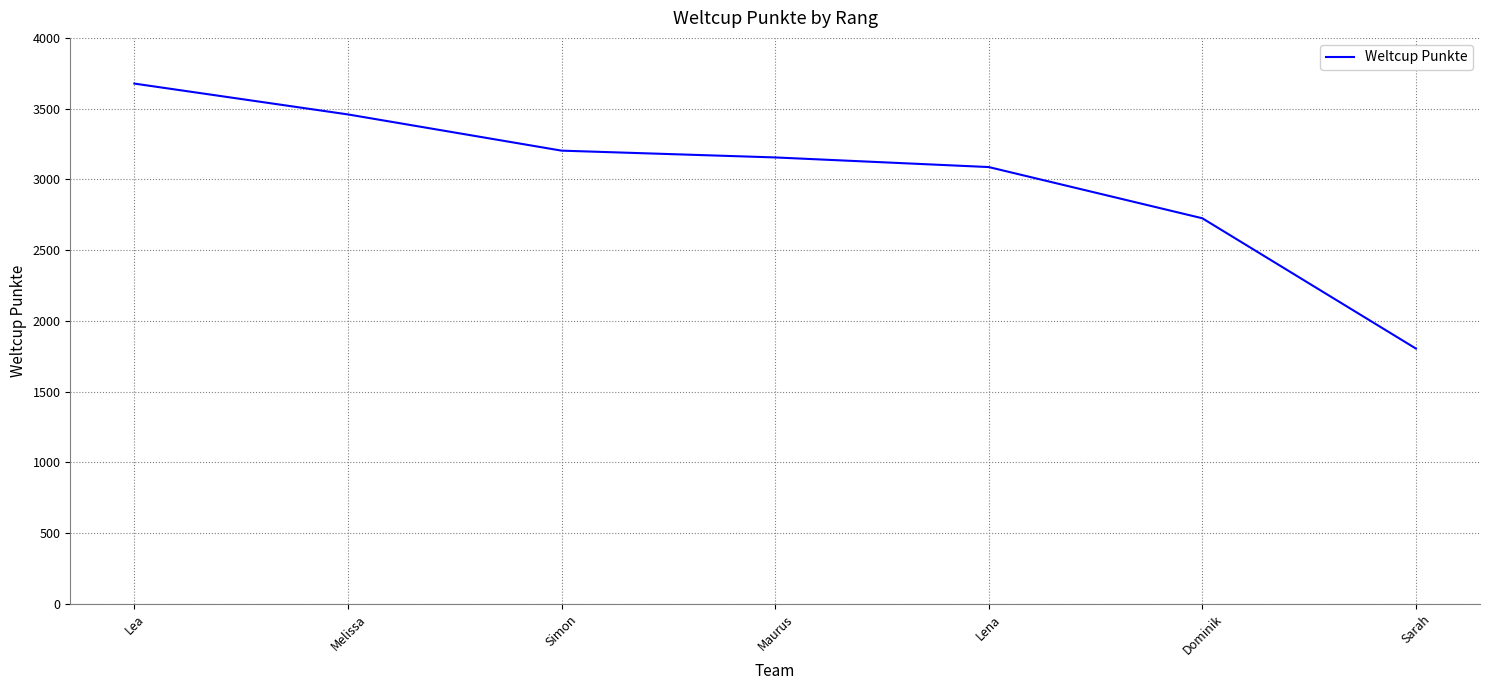

How many values are between 2725 and 3459?

5